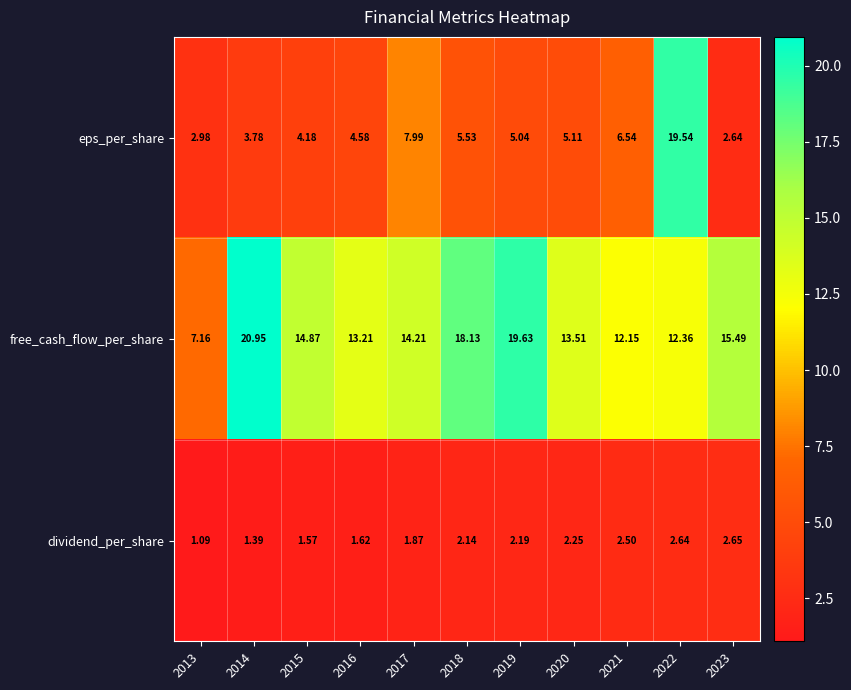

Which series has the widest spread of values?

eps_per_share